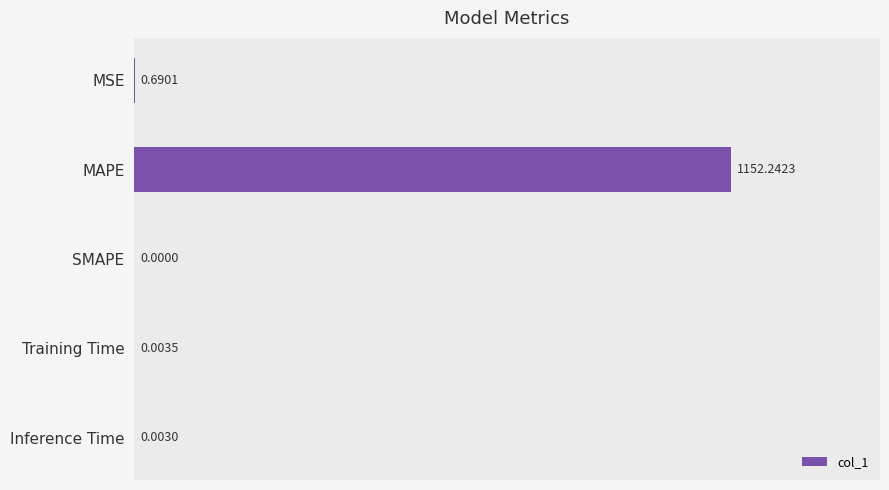

Are the bars horizontal?

Yes